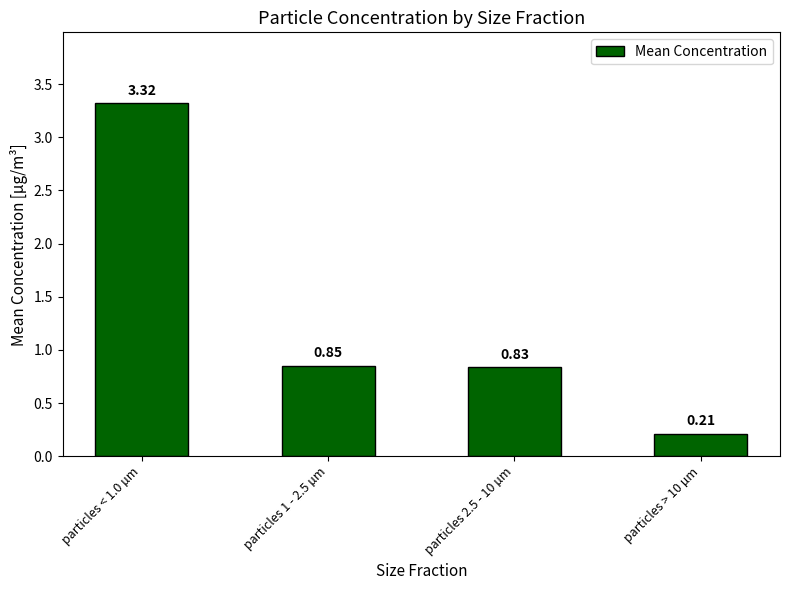

What is the average value?

1.3